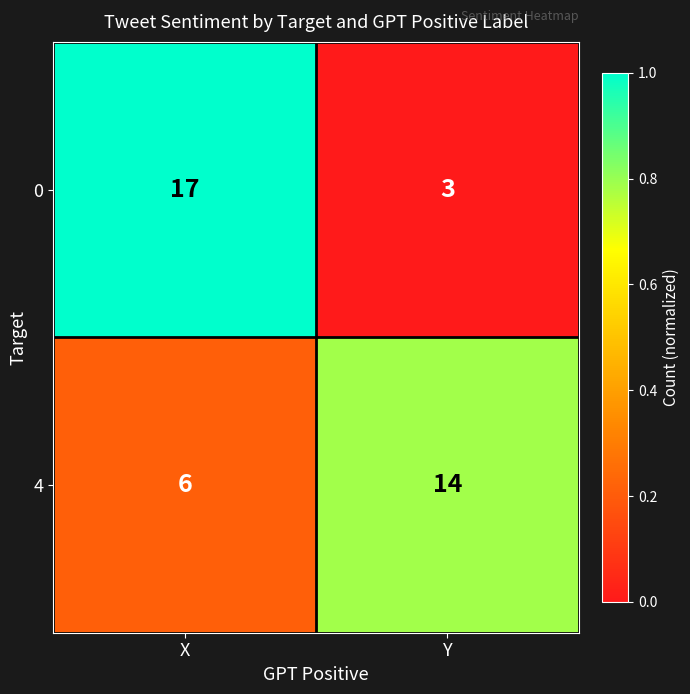

What is the maximum value shown in the chart?

17